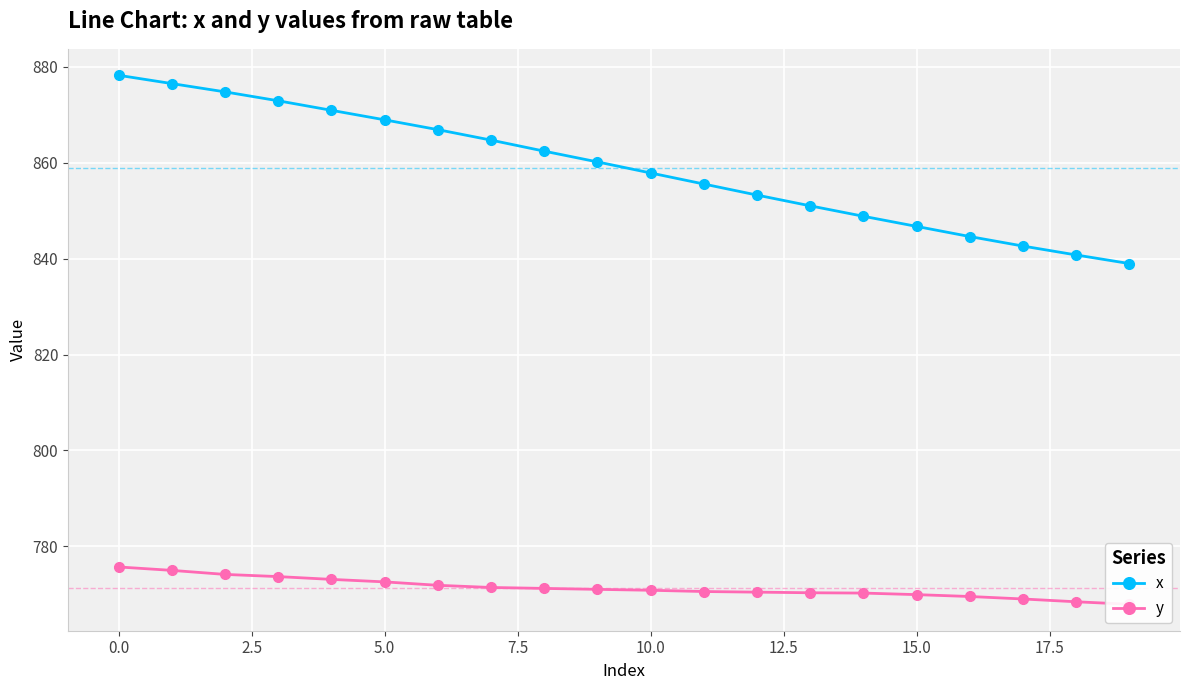

Does the chart display data point markers on the line(s)?

Yes